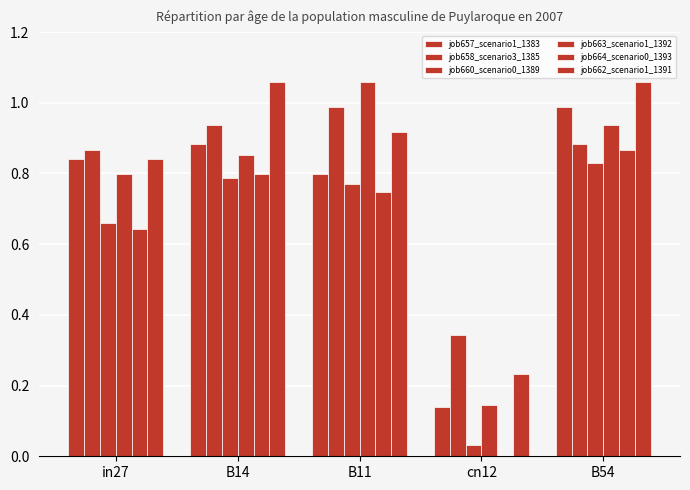

What is the difference between the maximum and second lowest values in the job658_scenario3_1385 series?

0.1